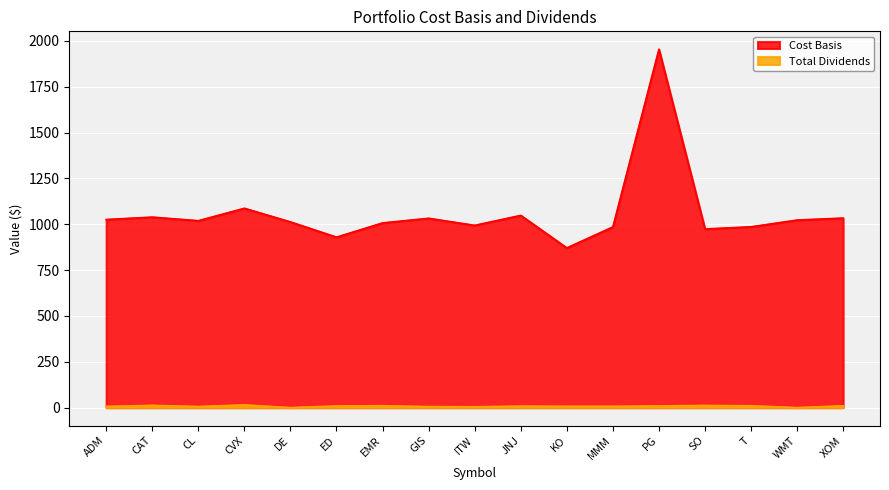

List the labels in order of Total Dividends value, smallest first.

DE, WMT, ITW, GIS, CL, ADM, MMM, KO, JNJ, ED, PG, T, XOM, EMR, SO, CAT, CVX